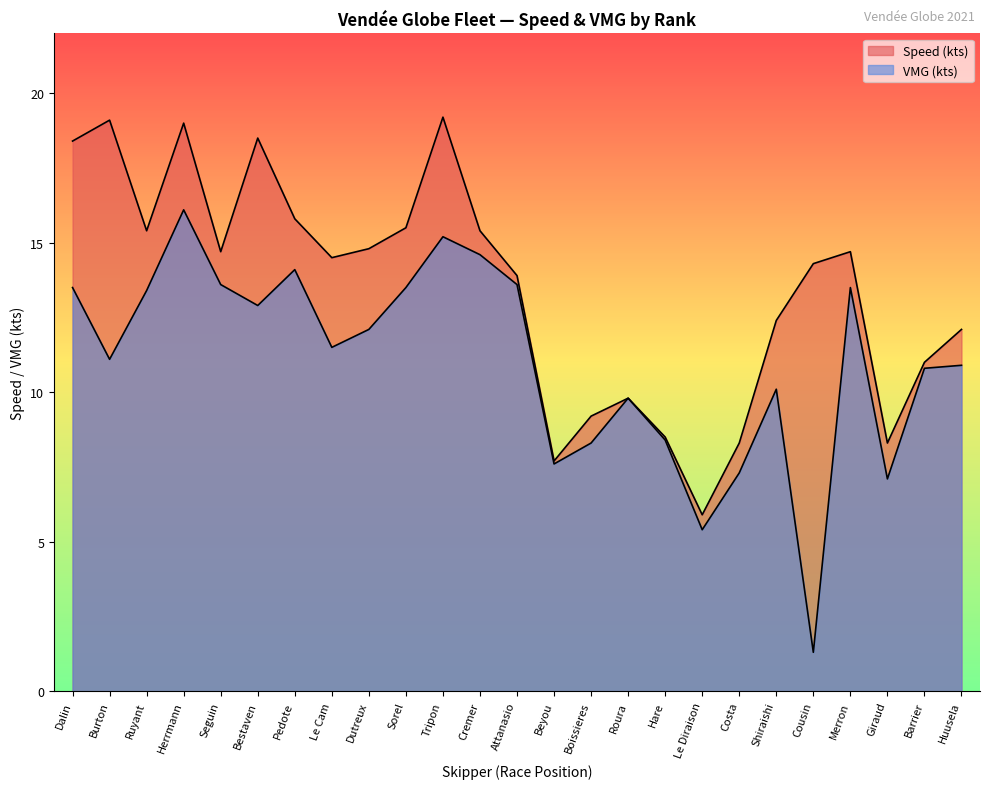

At how many categories does at least one series exceed 11?

17